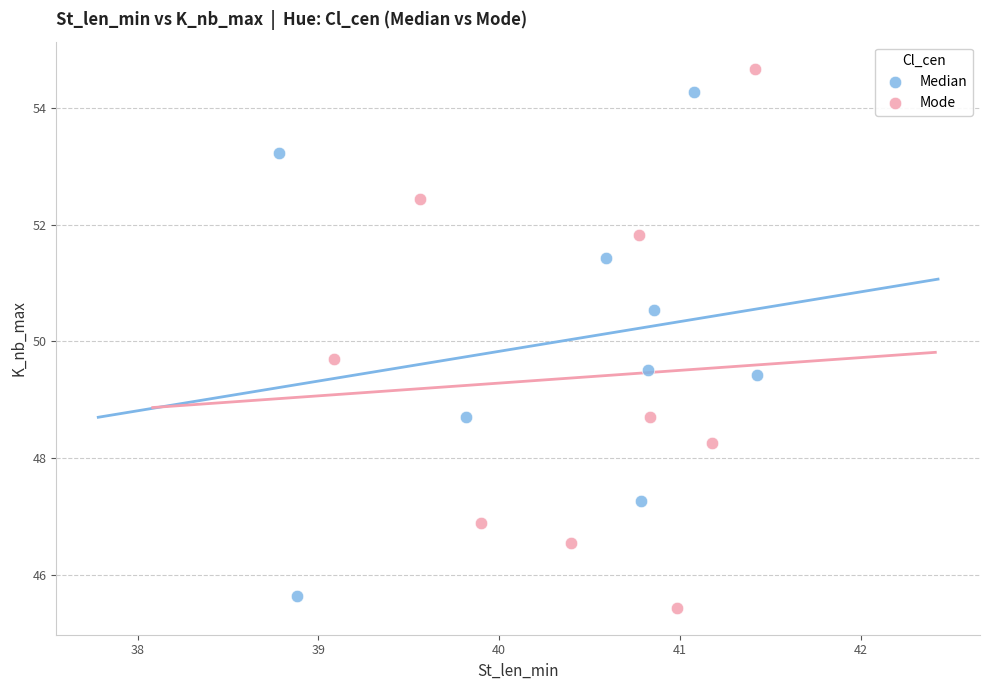

What are all the series names shown in the legend?

Median, Mode